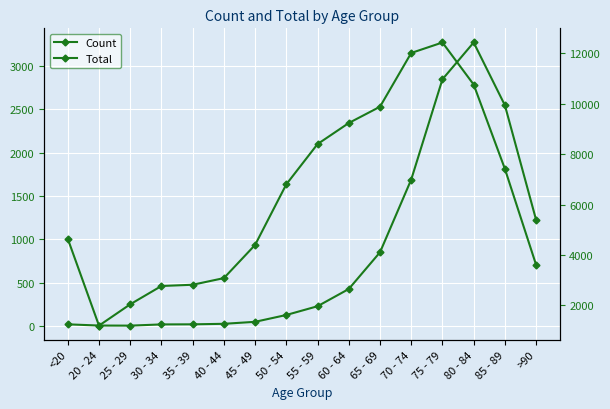

How many interior local peaks does the Count series have?

1